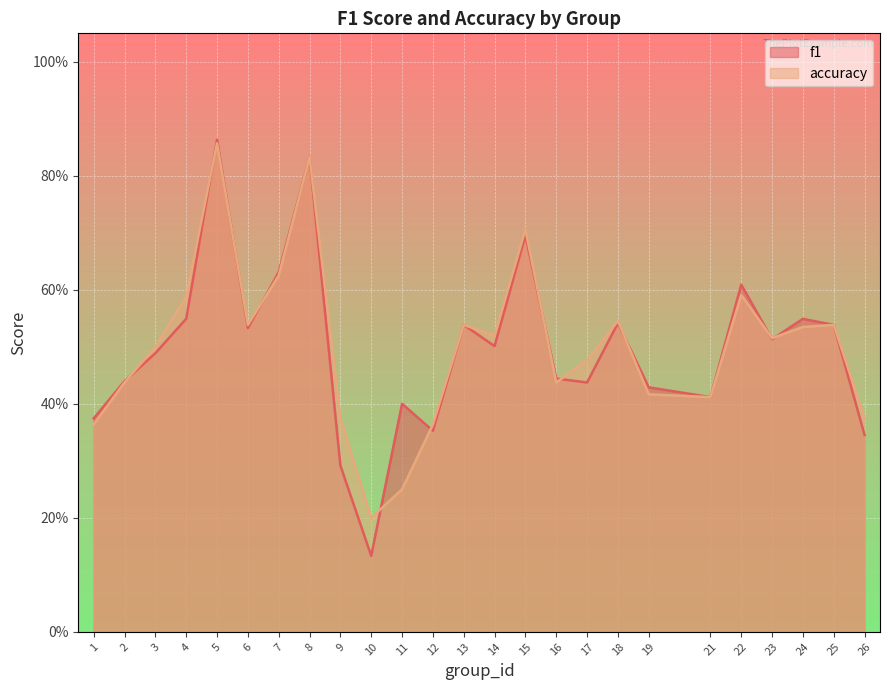

List the series in order of their peak value, highest first.

f1, accuracy